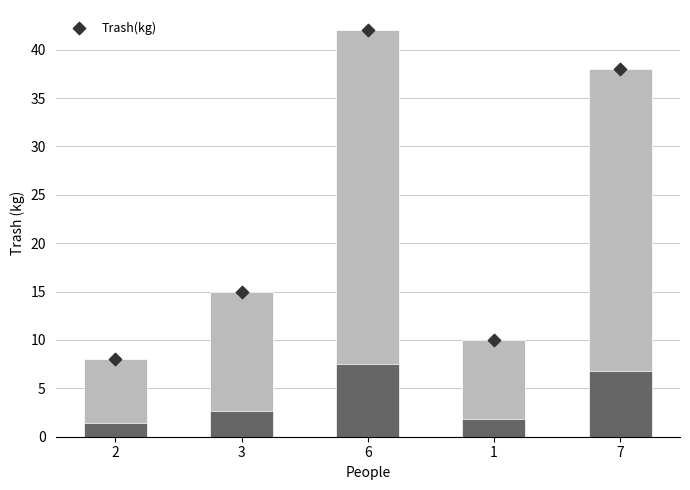

Between 2 and 3, which is larger?

3